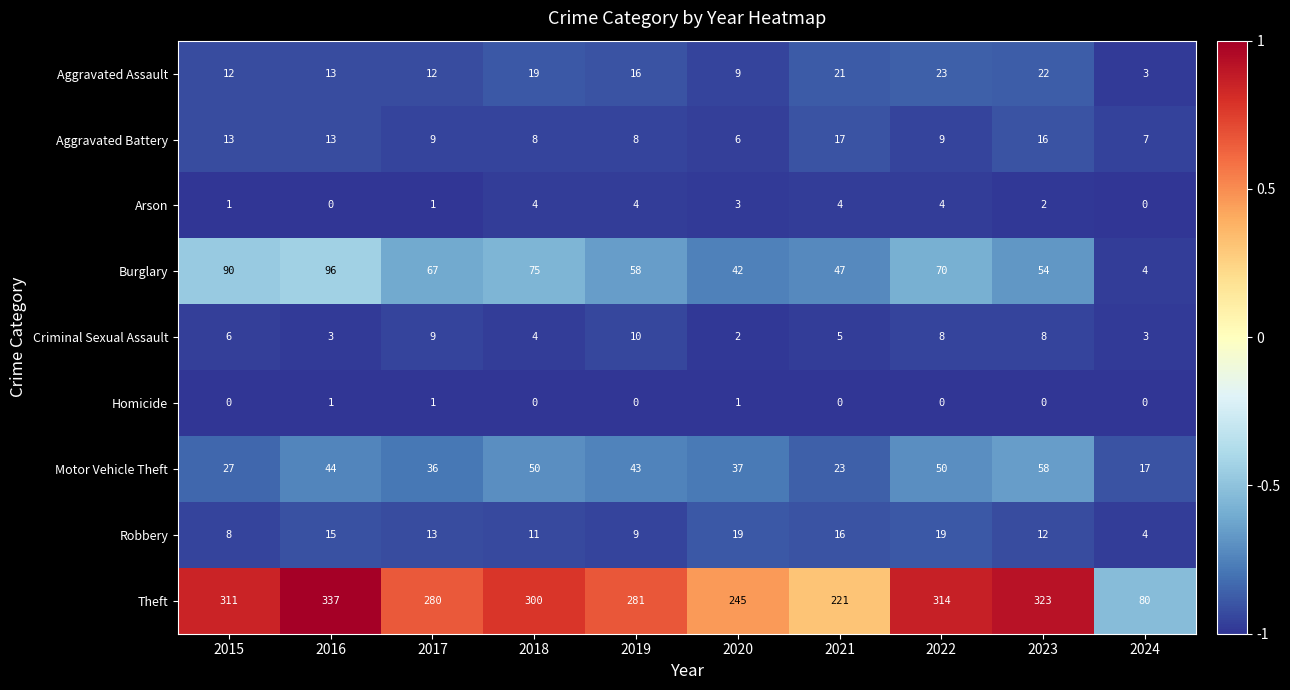

At which label is Theft closest to 208?

2021